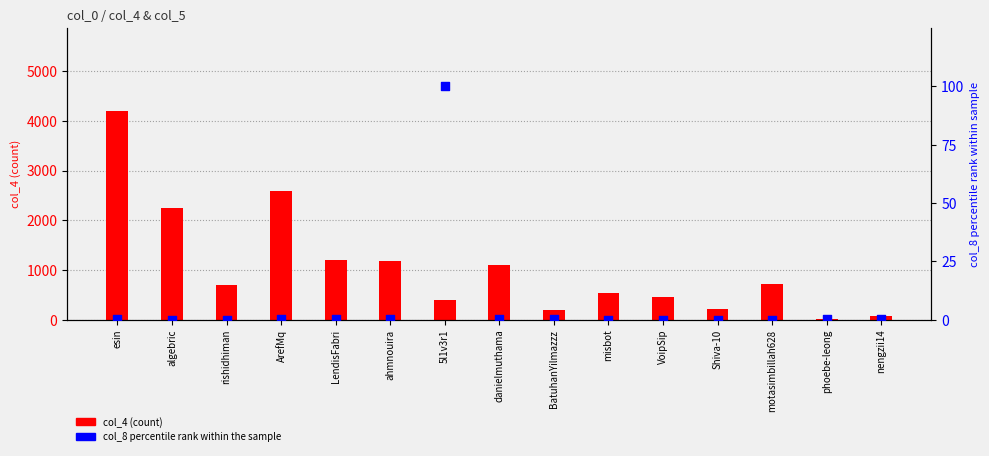

What are all the series names shown in the legend?

col_4, col_8 (percentile rank)